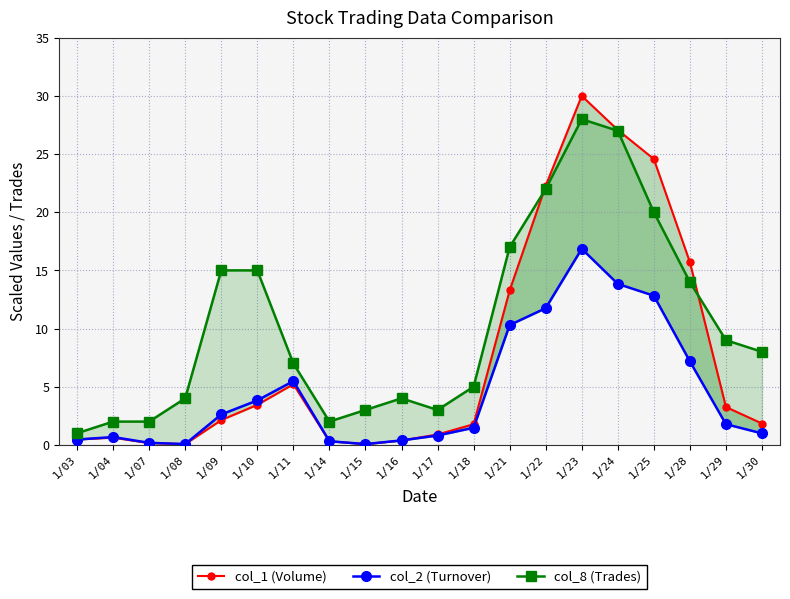

Reading left to right, transcribe all the data shown in this chart.

col_1 (Volume): 1/03=0.5	1/04=0.6	1/07=0.2	1/08=0.1	1/09=2.1	1/10=3.4	1/11=5.2	1/14=0.3	1/15=0.1	1/16=0.4	1/17=0.9	1/18=1.8	1/21=13.3	1/22=22.3	1/23=30.0	1/24=27.1	1/25=24.6	1/28=15.7	1/29=3.3	1/30=1.8
col_2 (Turnover): 1/03=0.5	1/04=0.7	1/07=0.2	1/08=0.1	1/09=2.6	1/10=3.8	1/11=5.5	1/14=0.3	1/15=0.1	1/16=0.4	1/17=0.8	1/18=1.5	1/21=10.3	1/22=11.8	1/23=16.9	1/24=13.8	1/25=12.8	1/28=7.2	1/29=1.8	1/30=1.0
col_8 (Trades): 1/03=1.0	1/04=2.0	1/07=2.0	1/08=4.0	1/09=15.0	1/10=15.0	1/11=7.0	1/14=2.0	1/15=3.0	1/16=4.0	1/17=3.0	1/18=5.0	1/21=17.0	1/22=22.0	1/23=28.0	1/24=27.0	1/25=20.0	1/28=14.0	1/29=9.0	1/30=8.0